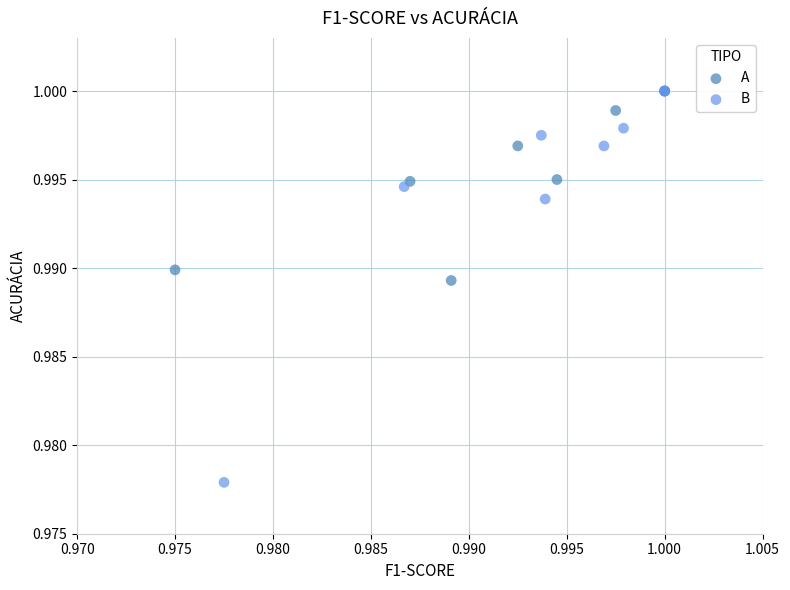

Which series contains the lowest Y value?

B